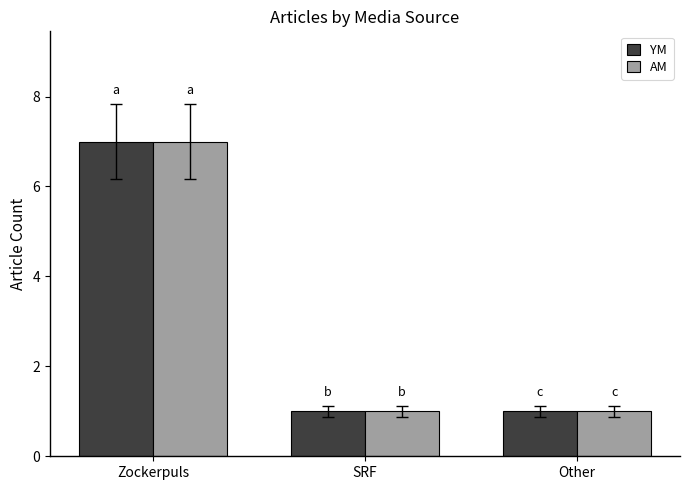

Reading right to left, what are all the values shown in this chart?

YM: 1	1	7
AM: 1	1	7